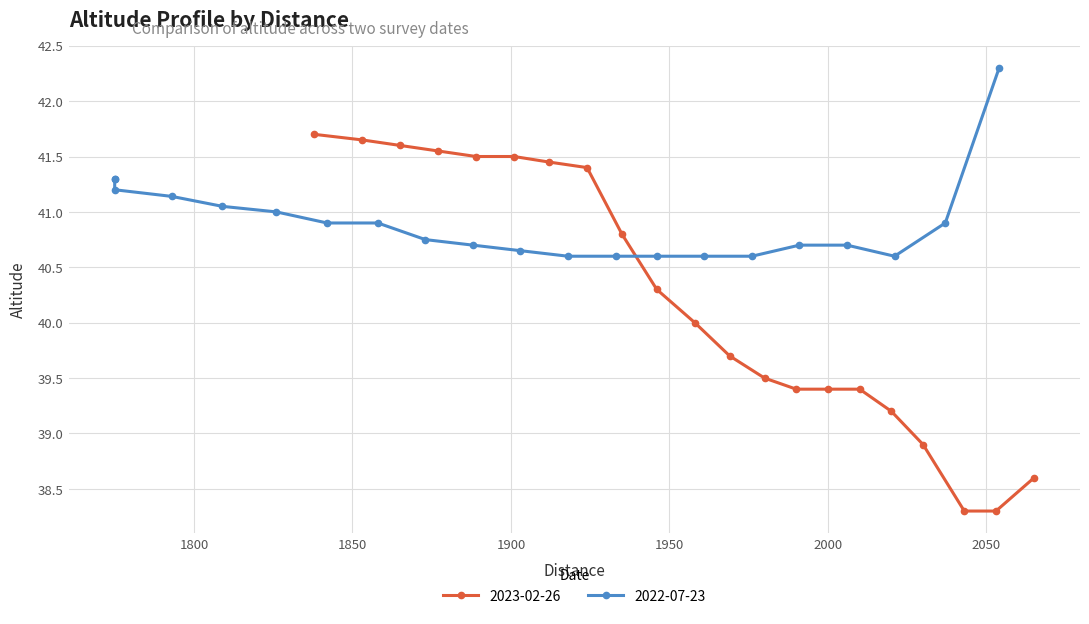

What is the value of the 2023-02-26 point at the 16th from the left?

39.4